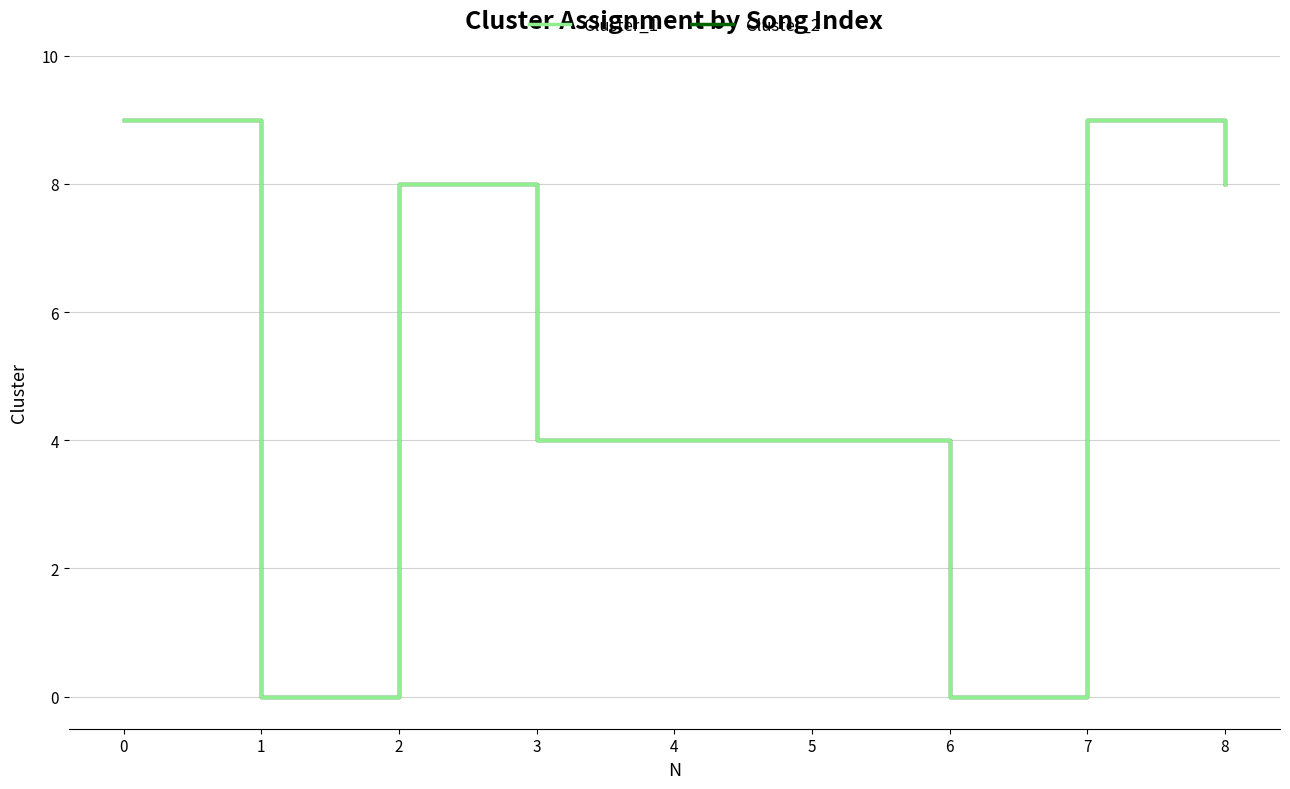

Does the chart have visible grid lines?

Yes